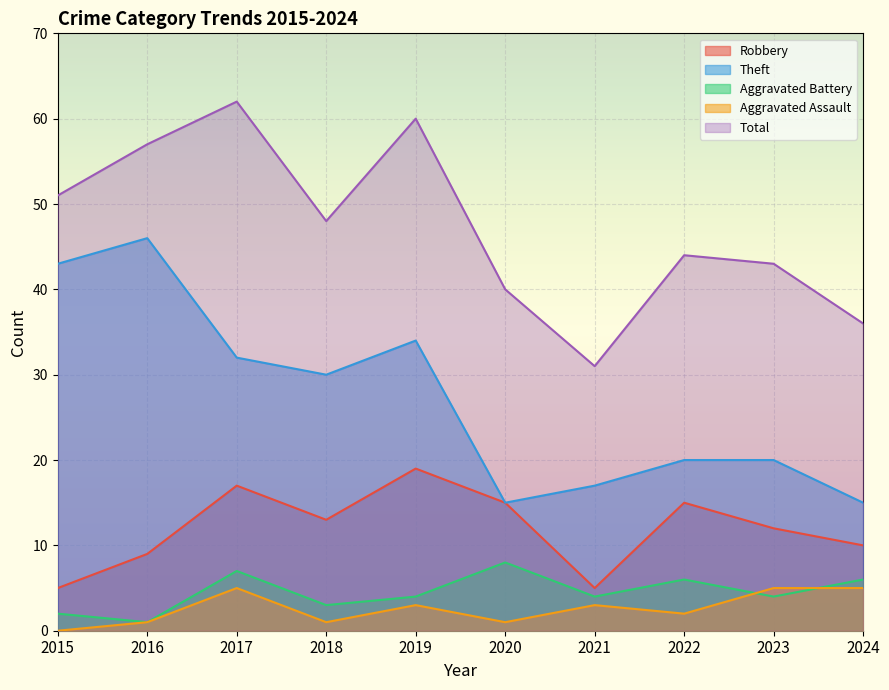

At how many categories does at least one series exceed 46?

5